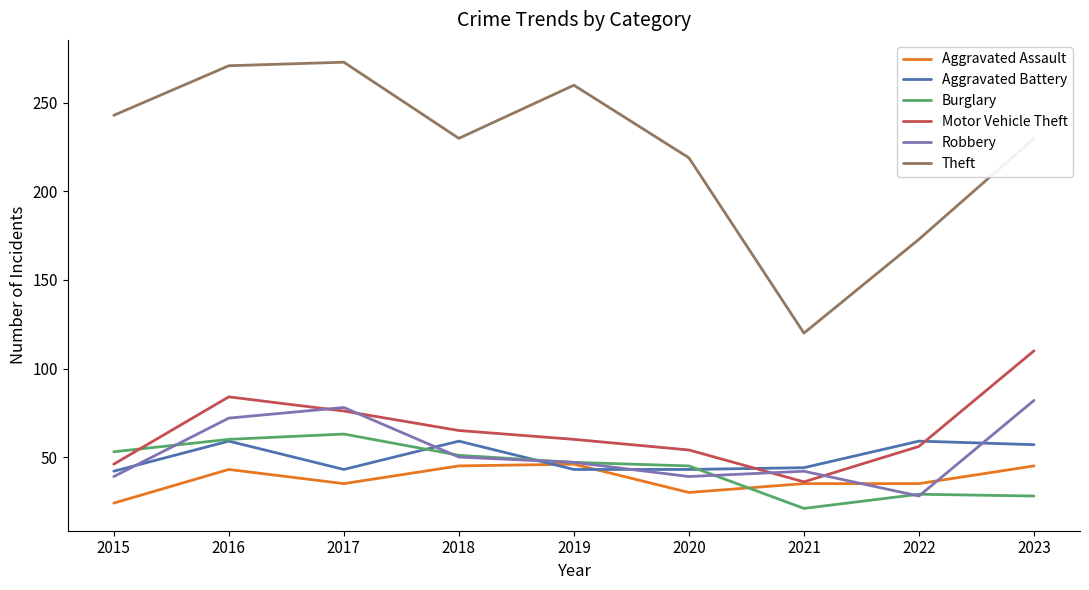

True or false: Theft and Aggravated Assault cross at least once.

False